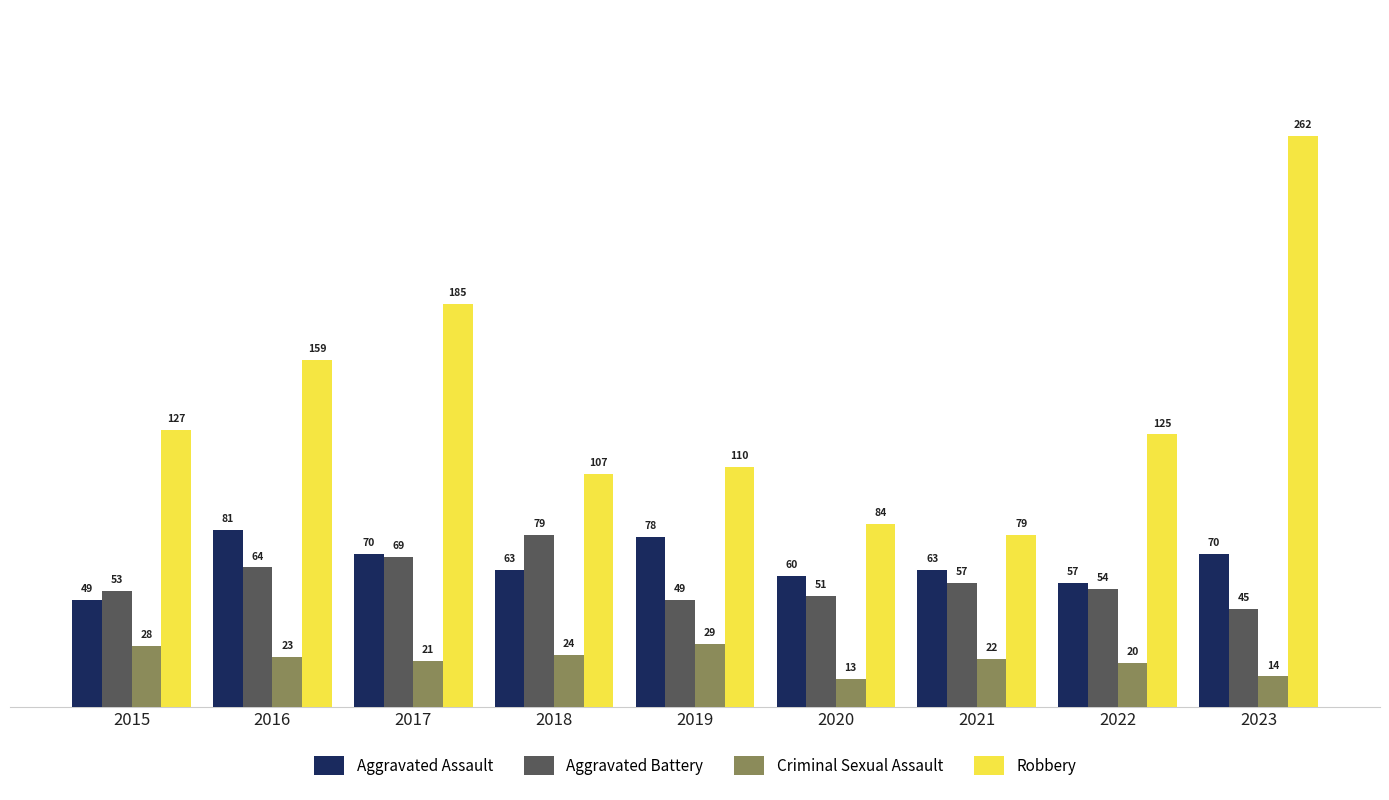

What are all the series names shown in the legend?

Aggravated Assault, Aggravated Battery, Criminal Sexual Assault, Robbery